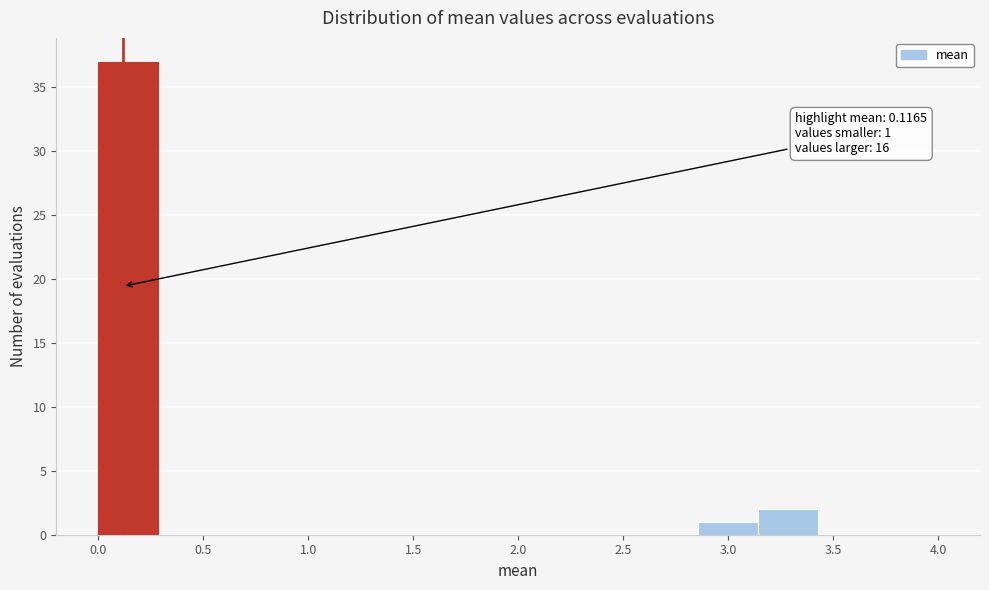

Over which range of the x-axis is the bar tallest?

0.00 to 0.30